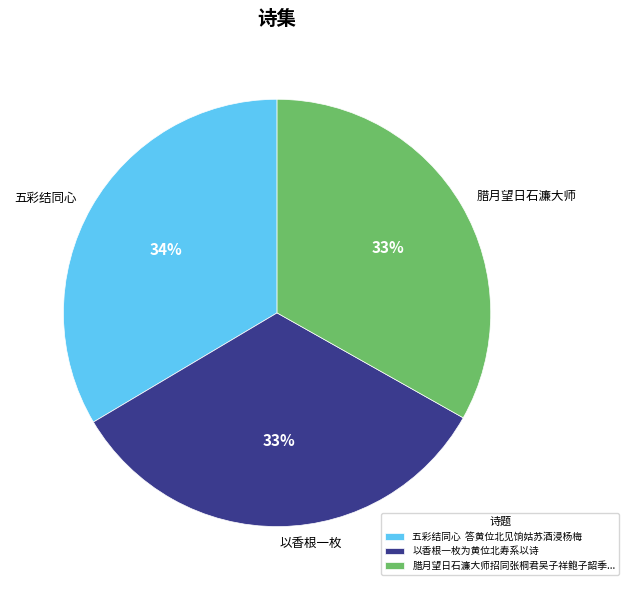

Is the sum of 以香根一枚为黄位北寿系以诗 and 五彩结同心 答黄位北见饷姑苏酒浸杨梅 greater than half?

Yes